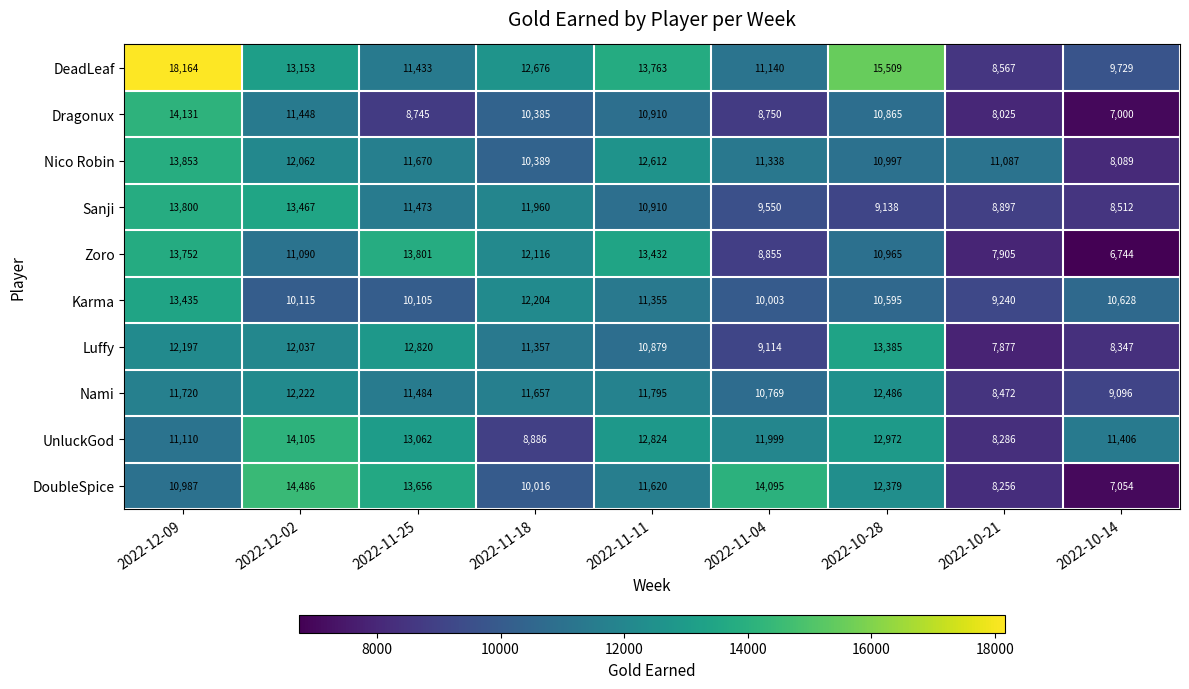

True or false: Karma has a value of 10628 at 2022-10-14.

True